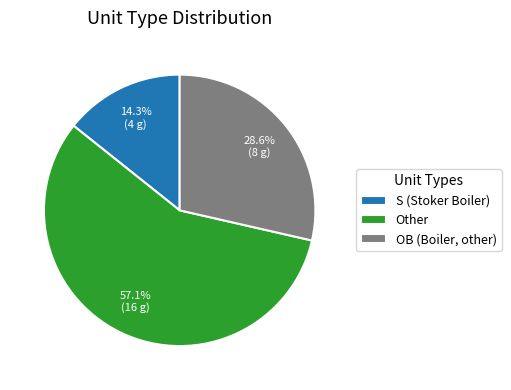

What percentage is the OB (Boiler, other) slice, to the nearest percent?

29%